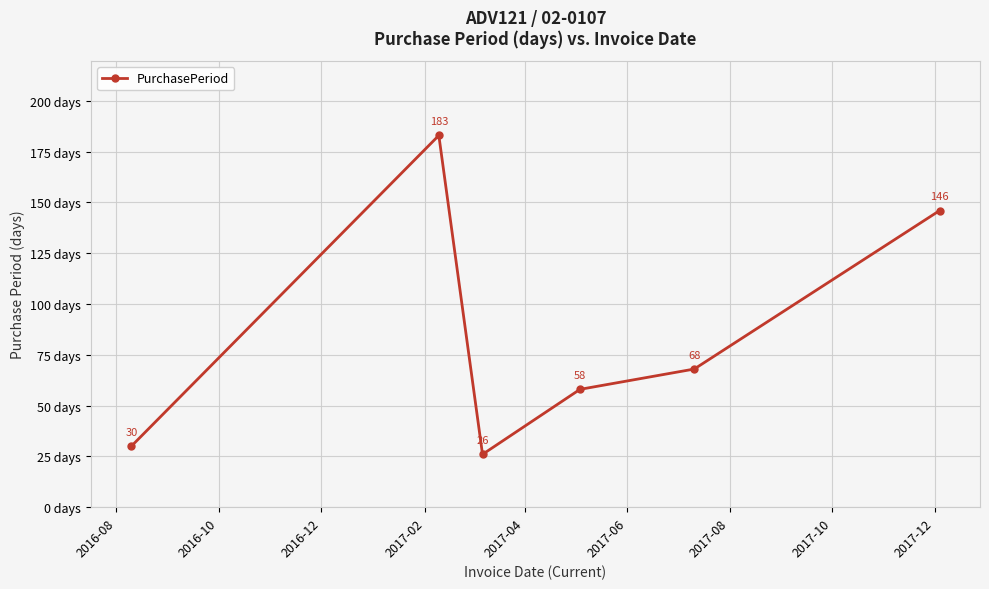

What is the difference between the maximum and minimum values?

157